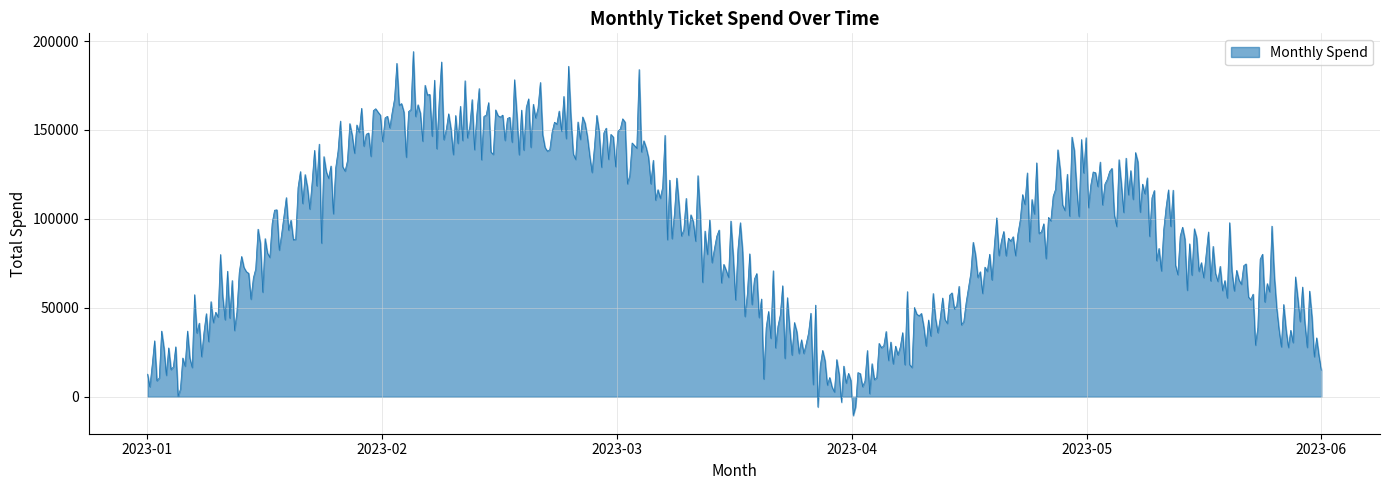

What is the difference between the maximum and minimum values?

204658.7